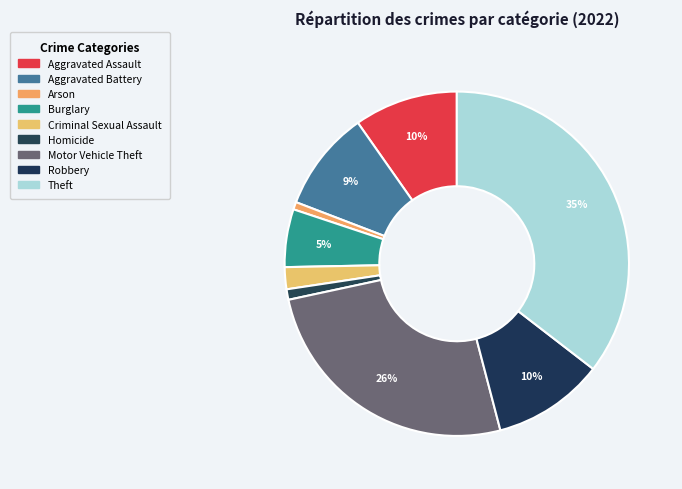

Which category has the biggest portion of the pie?

Theft